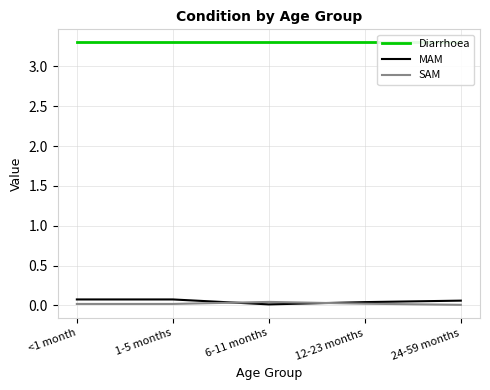

Is the value of SAM at 12-23 months greater than the value of Diarrhoea at 12-23 months?

No